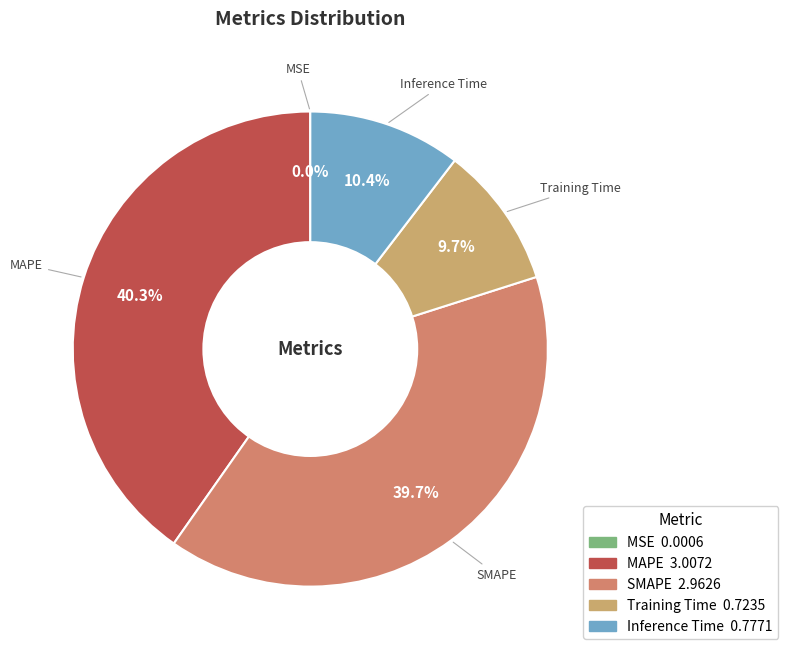

To the nearest percent, what is the difference between the largest and smallest slice percentages?

40%